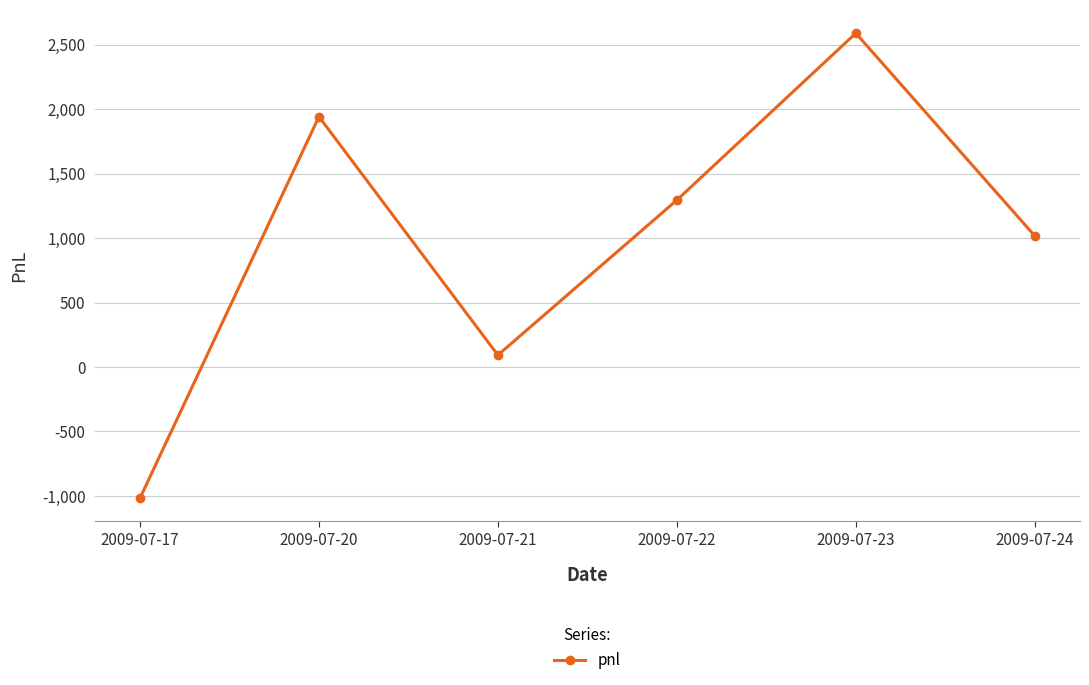

Reading left to right, extract all data points from this chart.

-1017.5	1942.5	92.5	1295.0	2590.0	1017.5